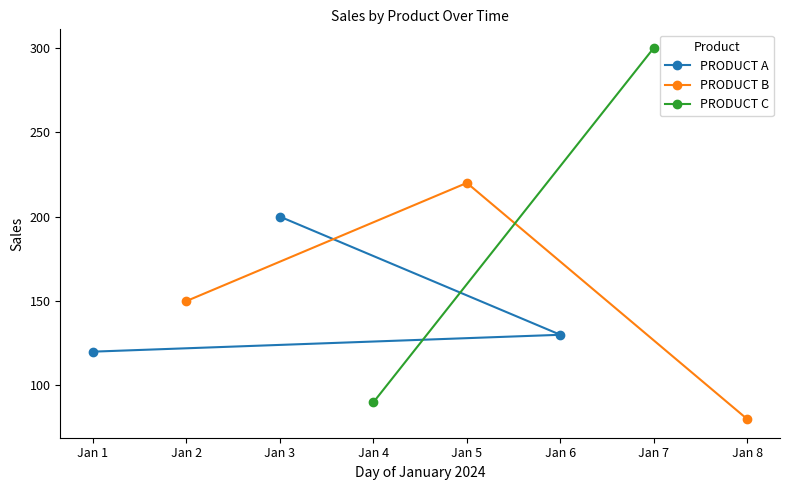

Is this an area chart (filled region under the line)?

No